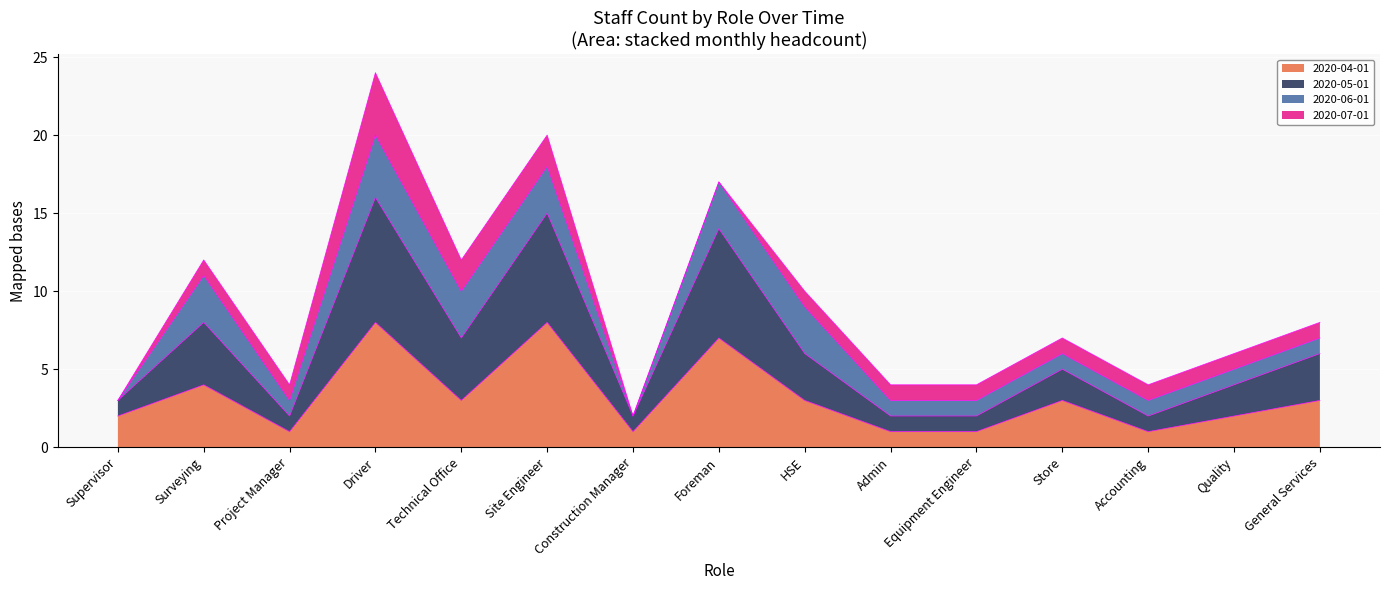

At which category is the sum across all series the highest?

Driver